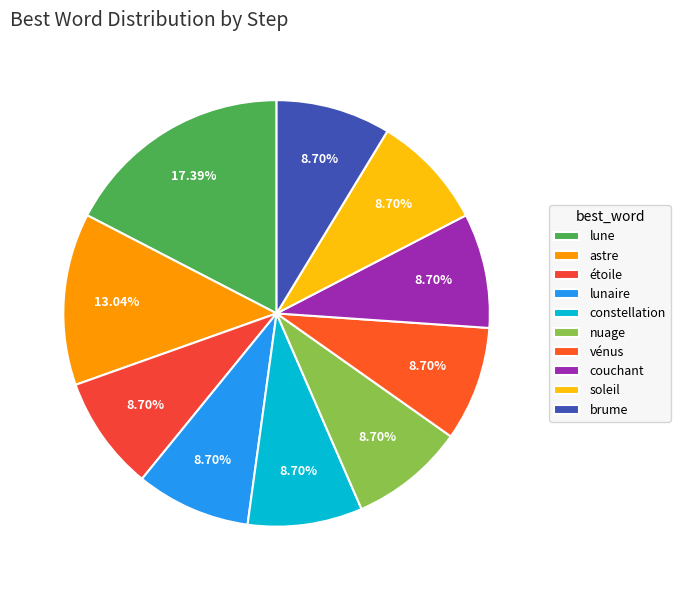

Which category has the biggest portion of the pie?

lune